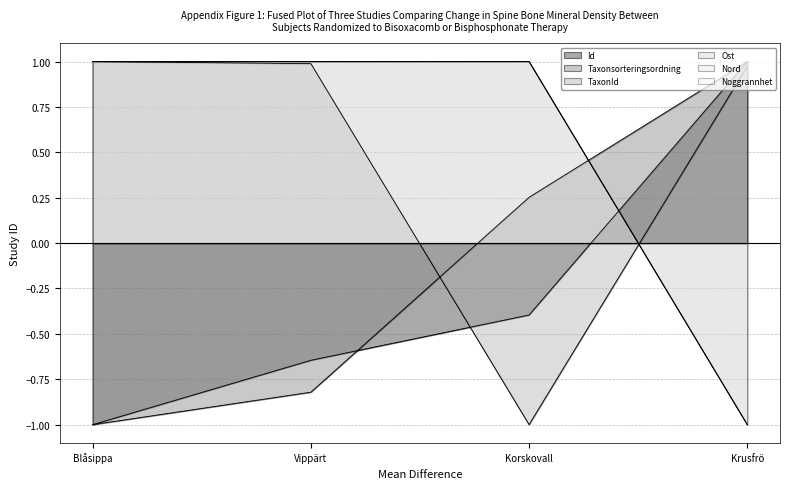

Rank the categories by TaxonId value from highest to lowest.

Blåsippa, Vippärt, Krusfrö, Korskovall